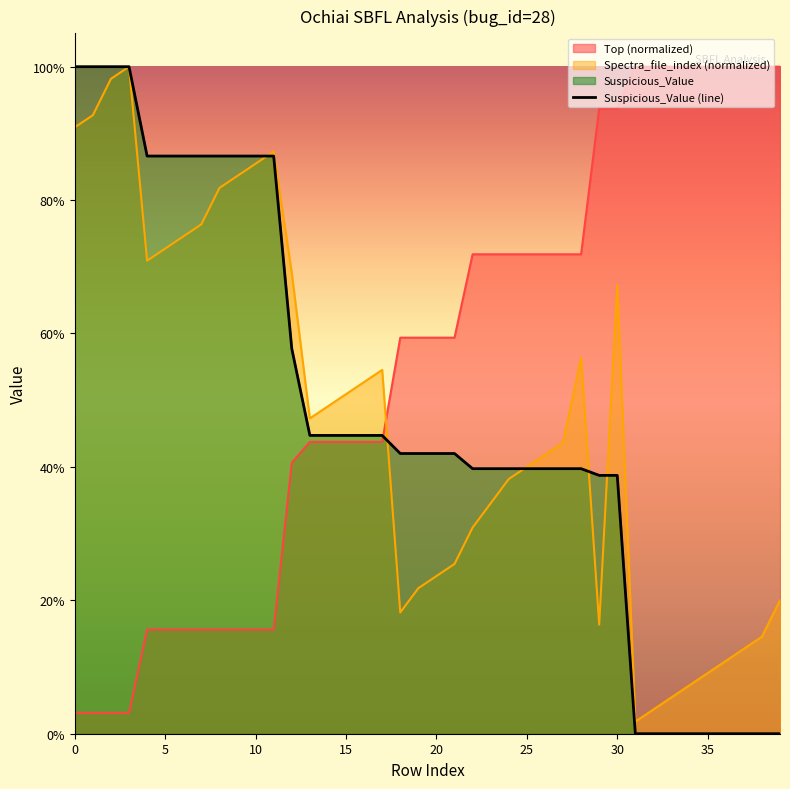

Which has a higher value, 17 or 9?

17